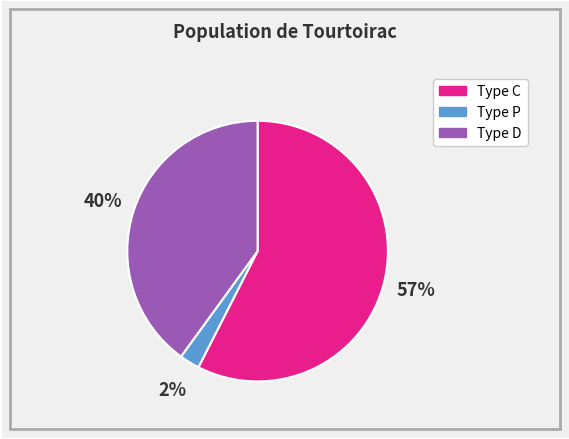

Is there a majority slice in this chart?

Yes